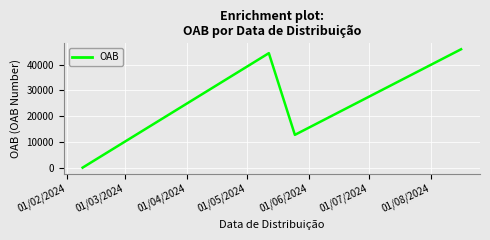

What is the average value?

25776